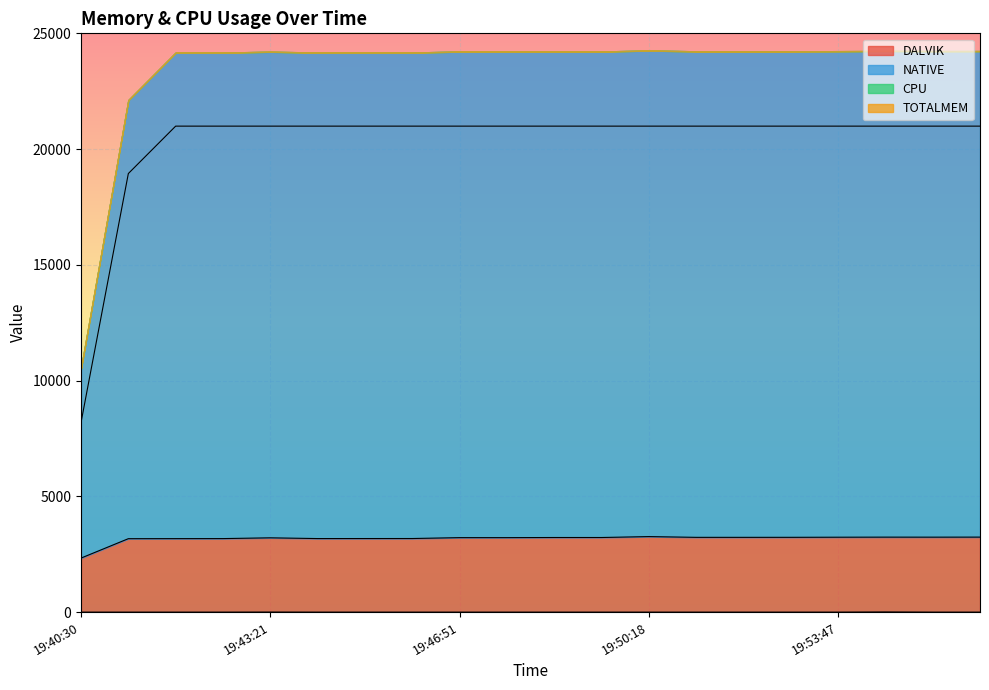

Where is CPU nearest to the value 4?

19:43:21